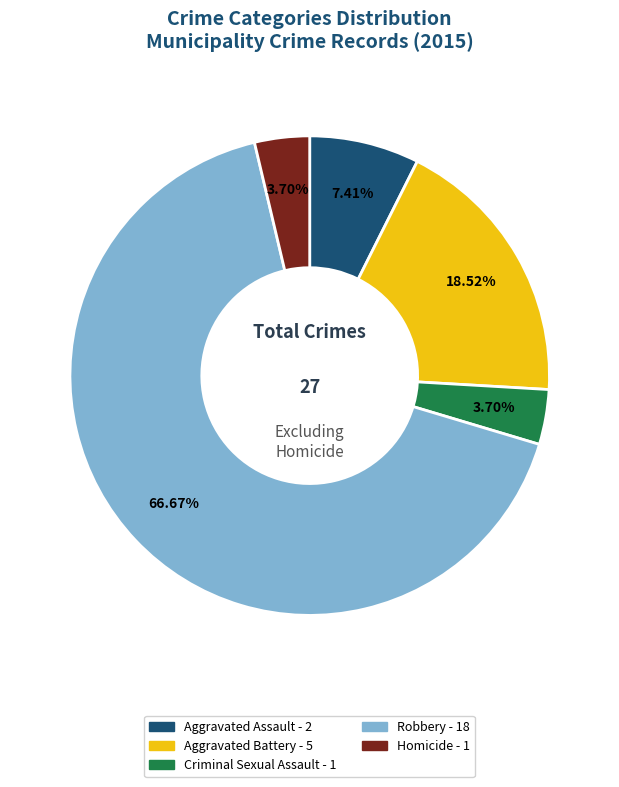

Is there any slice that represents more than half of the pie?

Yes